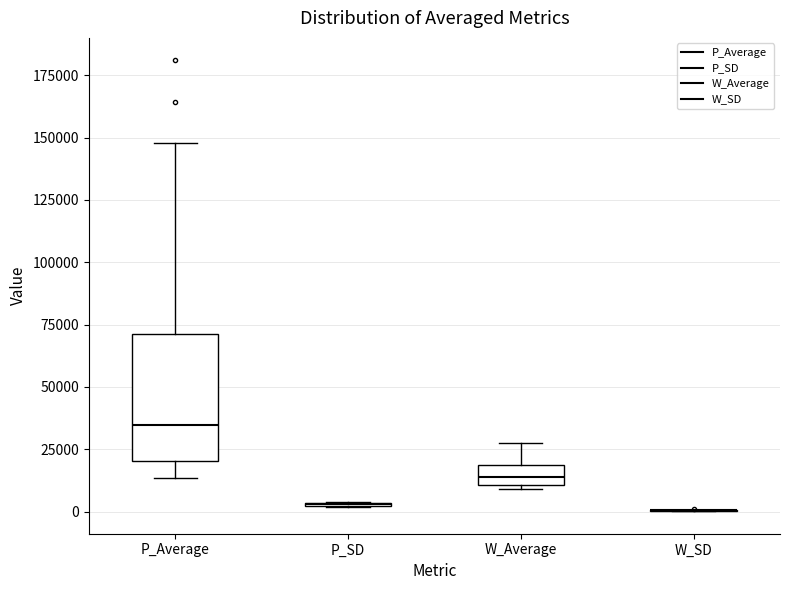

Reading left to right, read every box against the y-axis: the position of its median line, the range the box covers, and the ends of its whiskers. The values are not printed on the chart, so give them approximately, as read against the axis.

P_Average: median 35000, box 20000 to 70000, whiskers 15000 to 150000
P_SD: box collapsed to a line at 5000, whiskers 0 to 5000
W_Average: median 15000, box 10000 to 20000, whiskers 10000 (just below the box's lower edge) to 30000
W_SD: box collapsed to a line at 0, whiskers 0 to 0